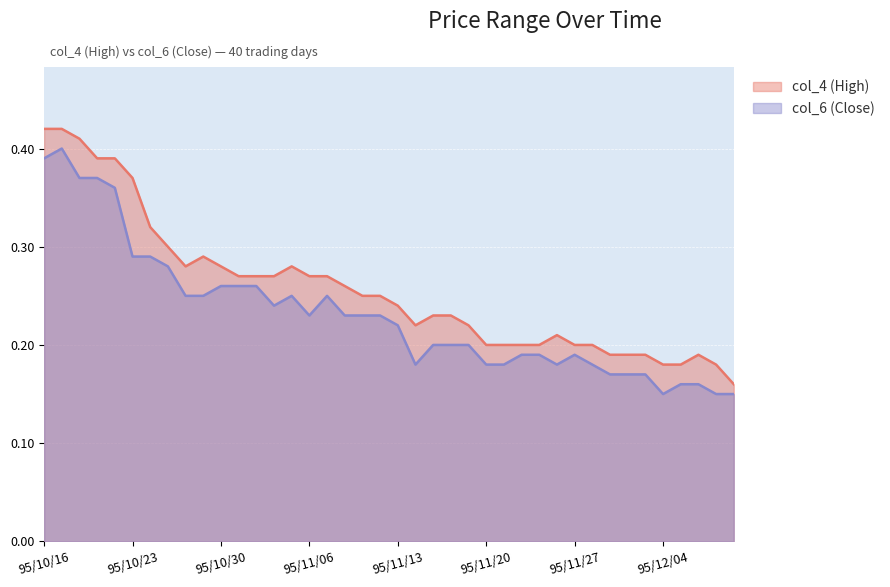

In col_4 (High), how many points are lower than both neighbors (excluding endpoints)?

2